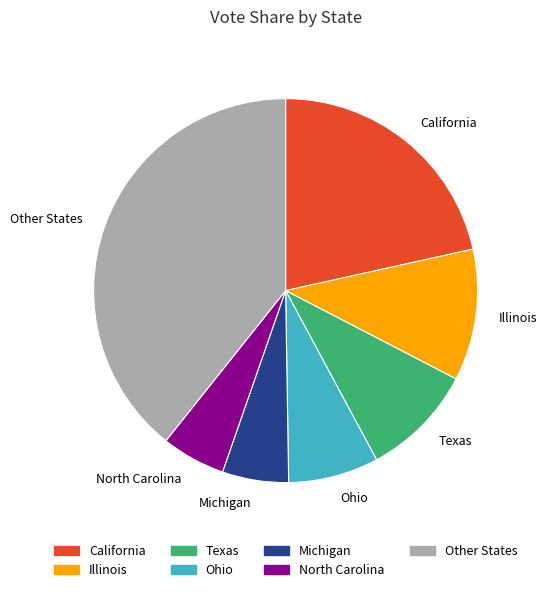

Combined, do North Carolina and Texas account for over 50%?

No